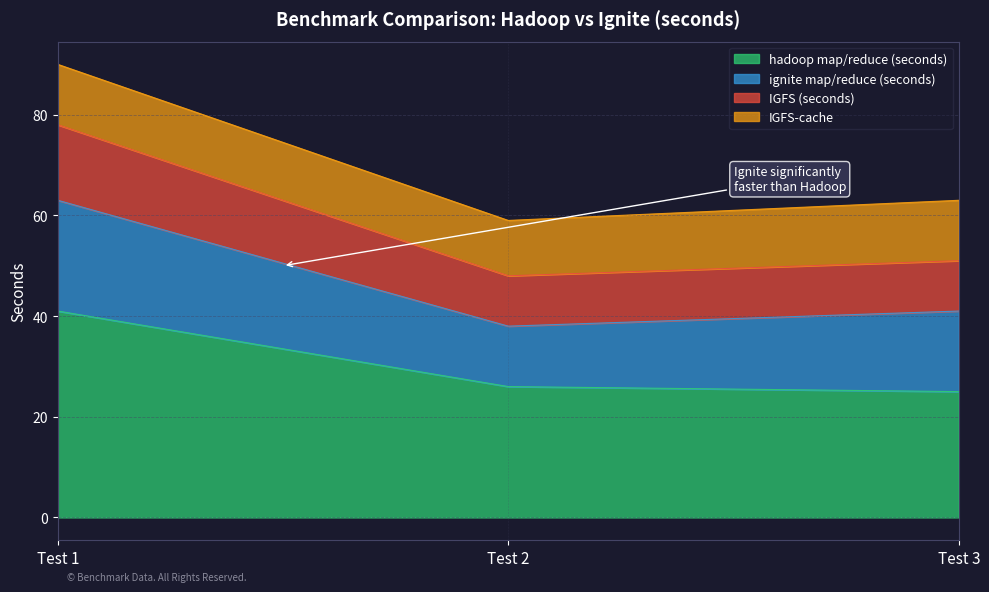

Is the value of IGFS (seconds) at Test 1 greater than the value of hadoop map/reduce (seconds) at Test 2?

Yes